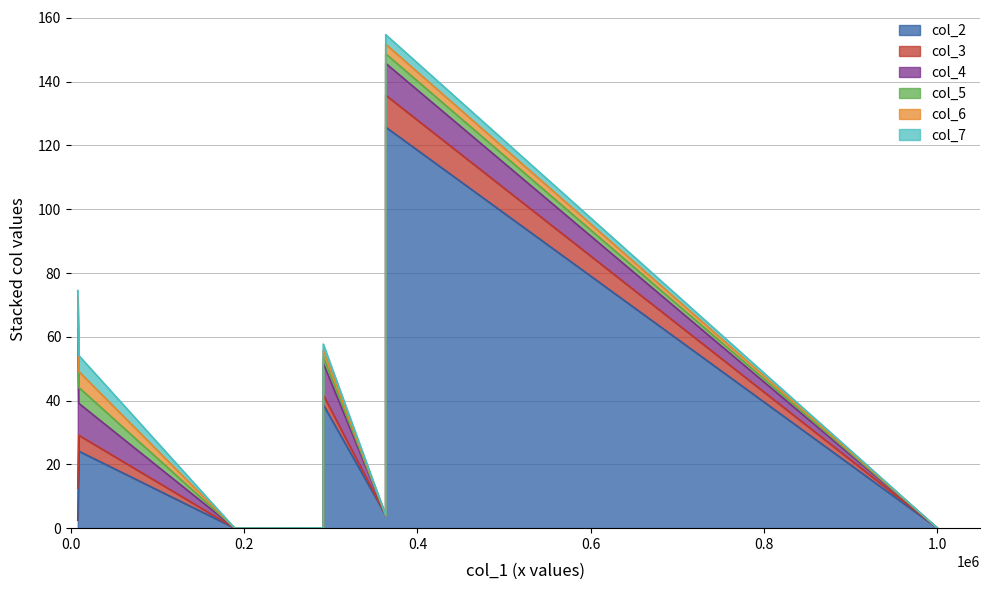

What is the sum of the col_7 values at 291219 and 8890?

7.0